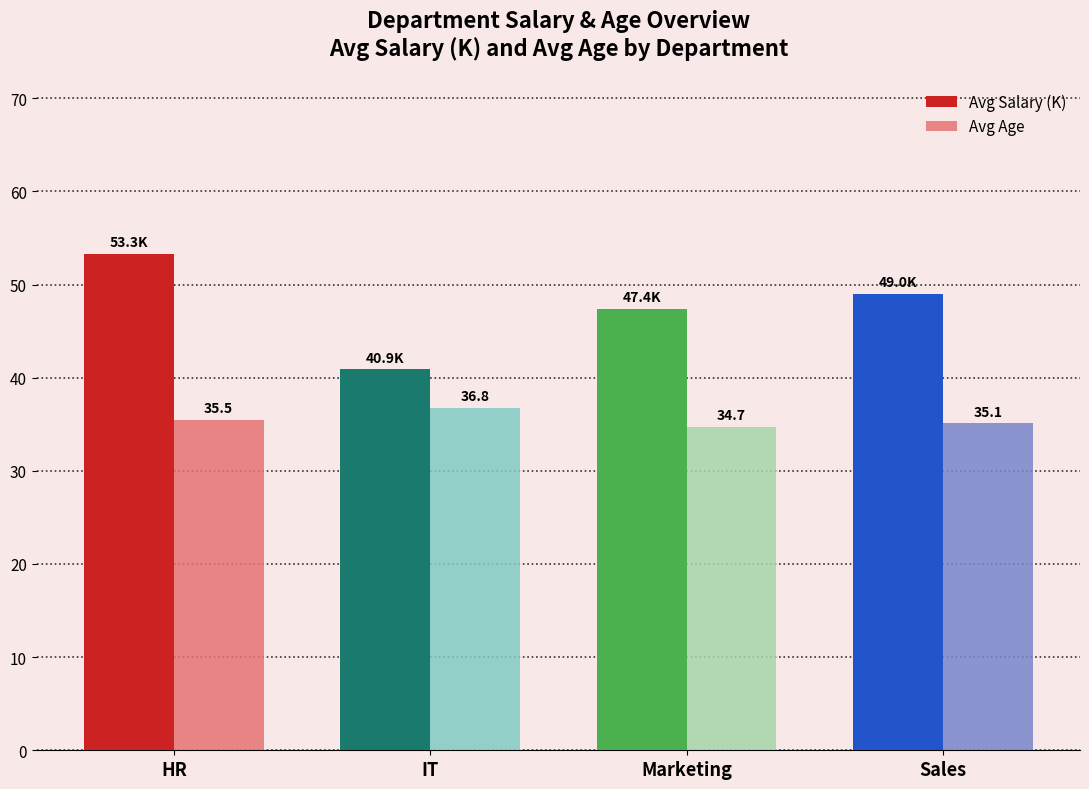

Which label corresponds to the smallest value in the chart?

Marketing